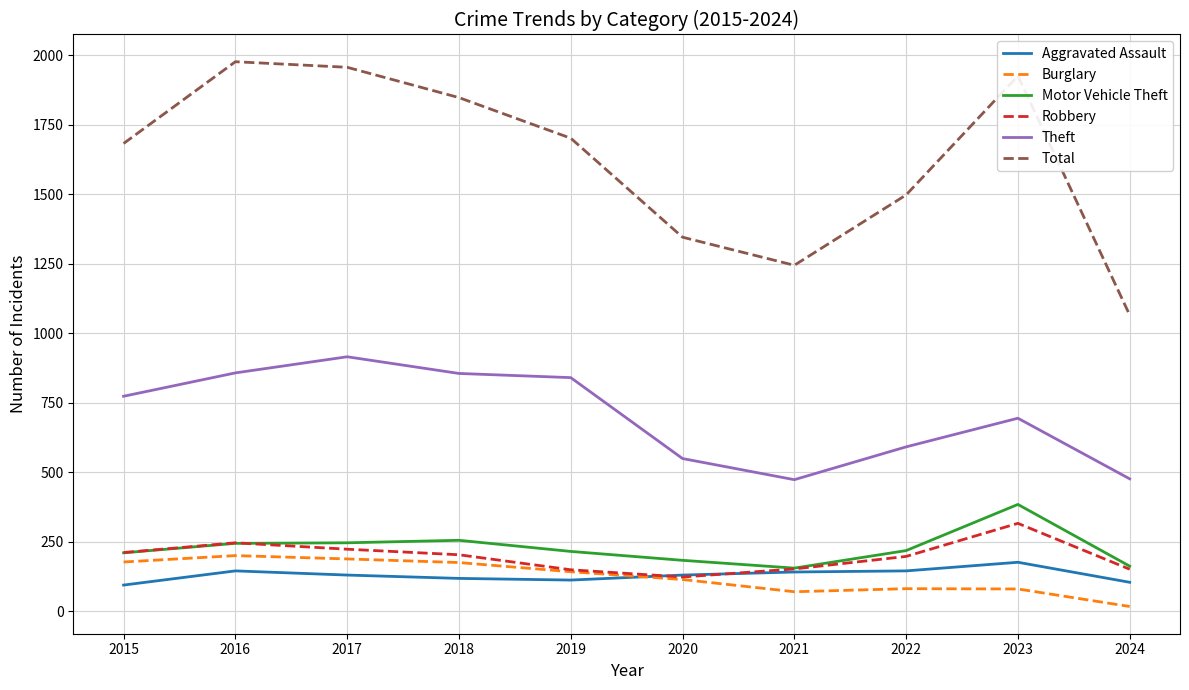

How many lines are shown in the chart?

6